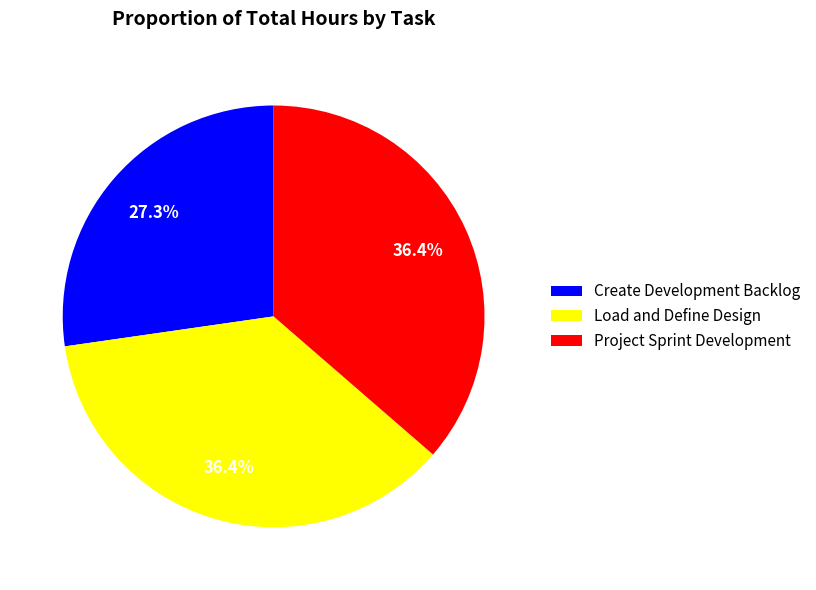

What is the smallest slice in the pie chart?

Create Development Backlog